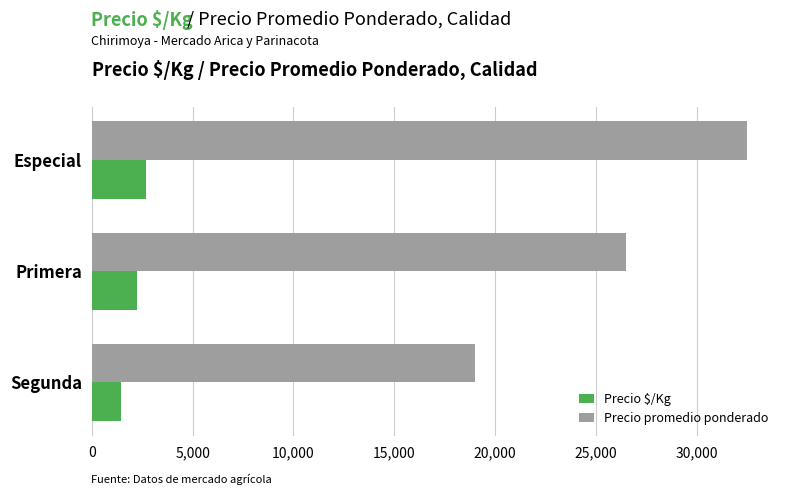

The value of Precio promedio ponderado at Segunda is 11225. True or false?

False